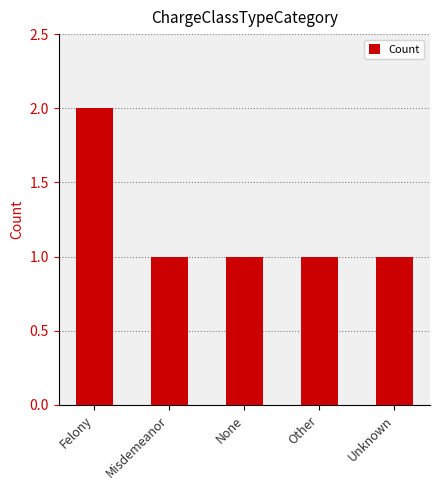

Is it true that the value at Misdemeanor is 1?

True